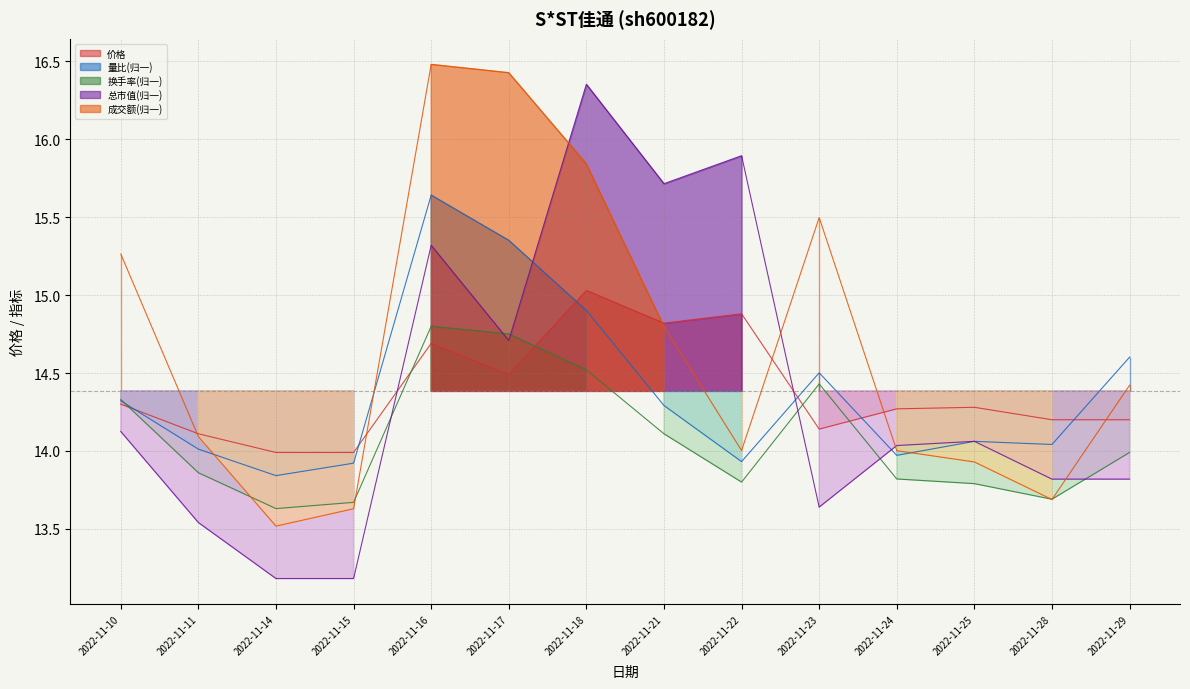

What is the greatest value displayed?

16.5